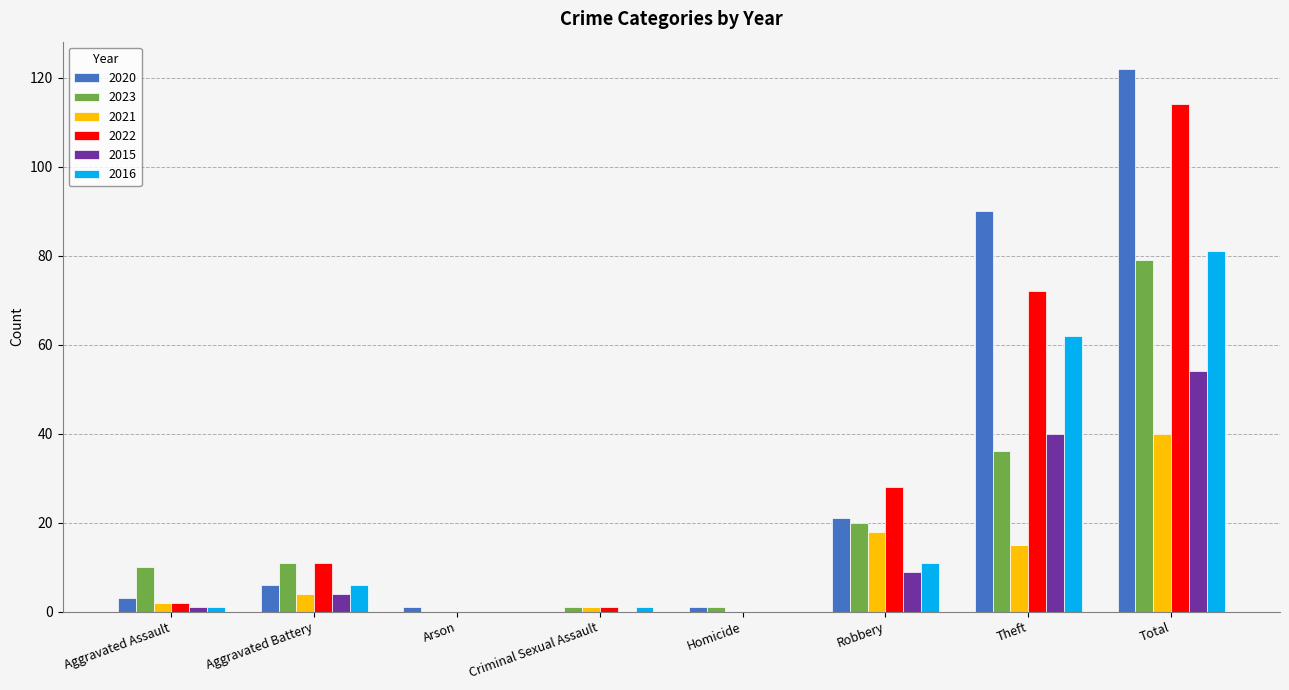

True or false: 2022 has a value of 28 at Total.

False